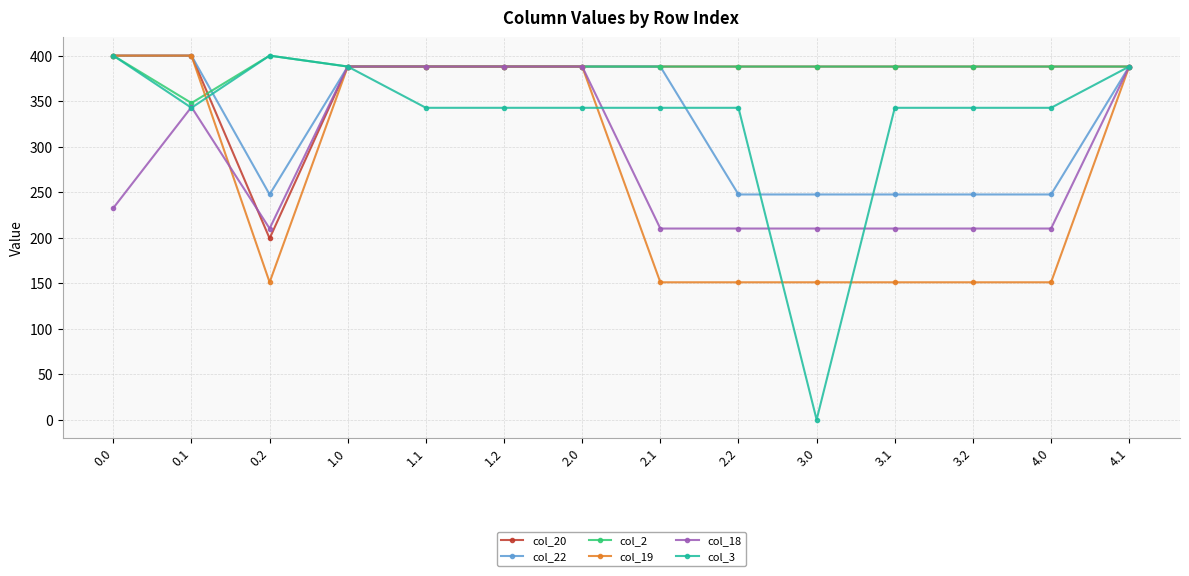

The value of col_20 at 2.2 is 388.0. True or false?

True